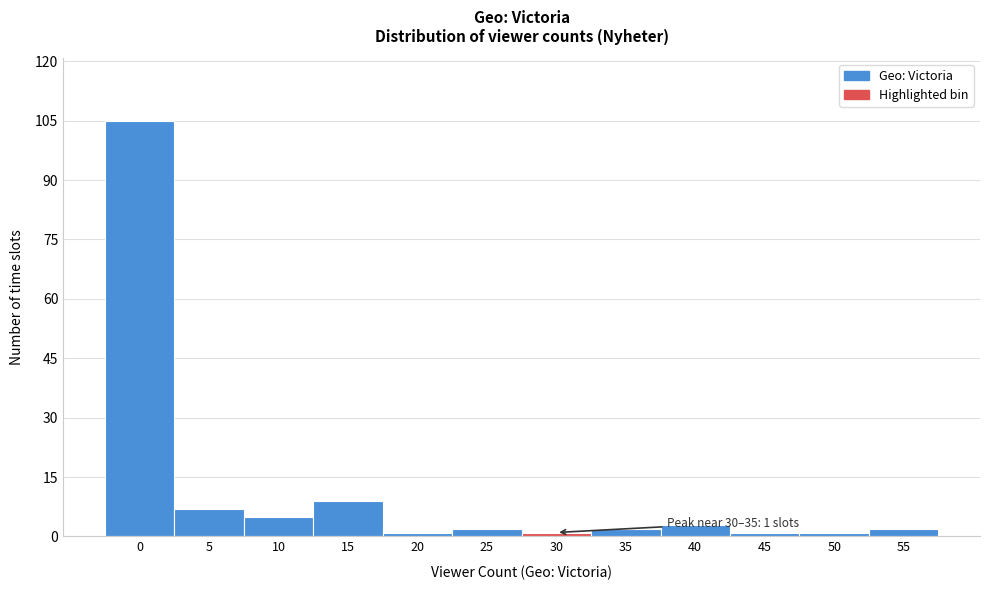

Reading left to right, transcribe all the data shown in this chart.

0=105	5=7	10=5	15=9	20=1	25=2	30=1	35=2	40=3	45=1	50=1	55=2